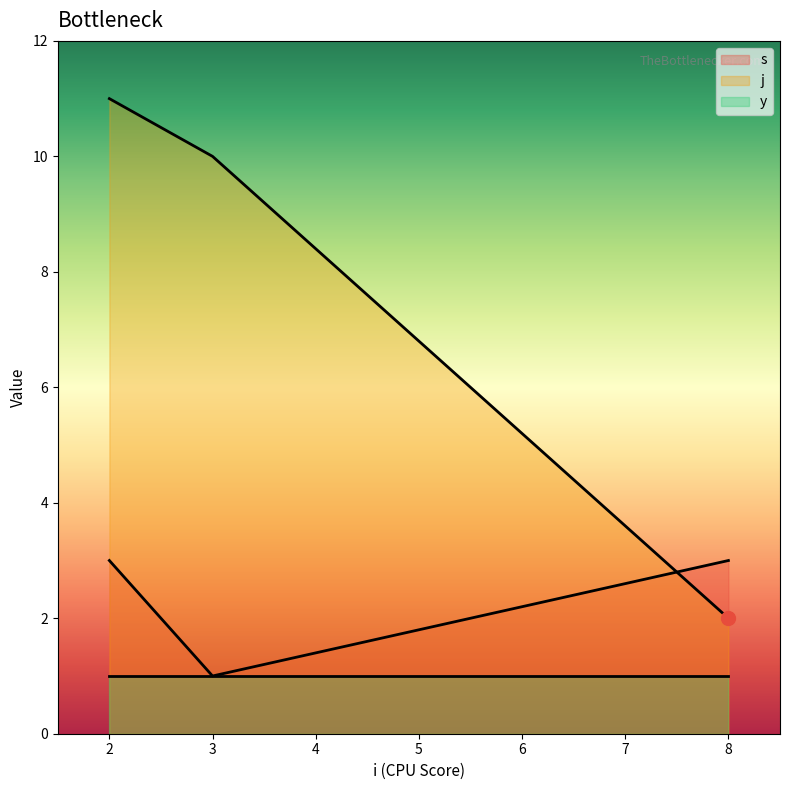

At how many categories does at least one series exceed 9?

2